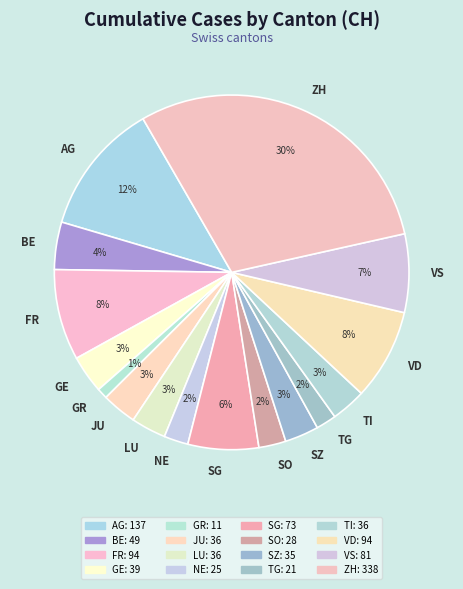

Is the sum of GR and TG greater than half?

No